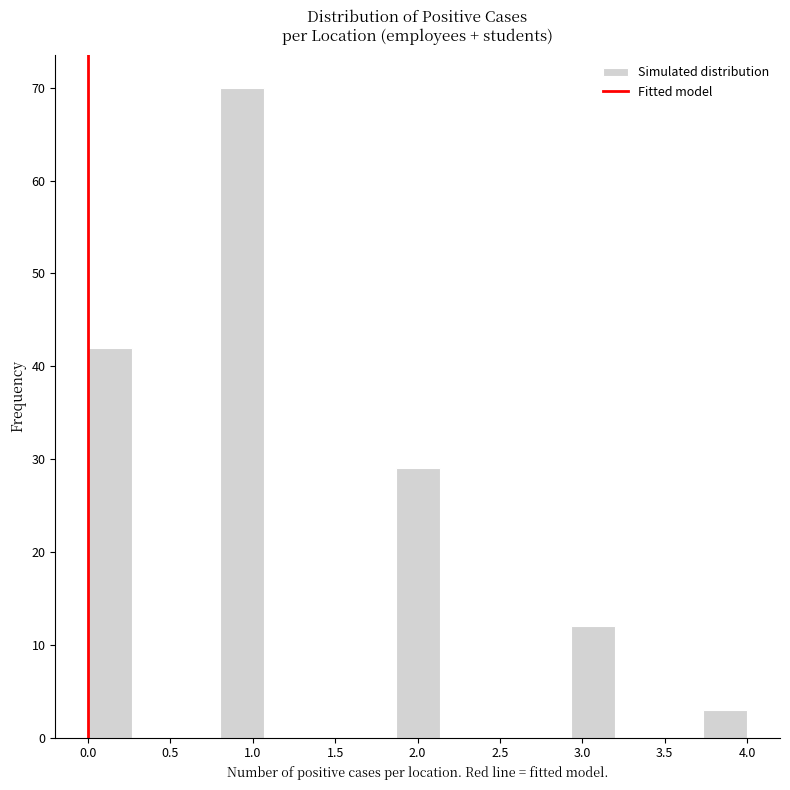

Which range on the x-axis has the tallest bar?

0.80 to 1.05